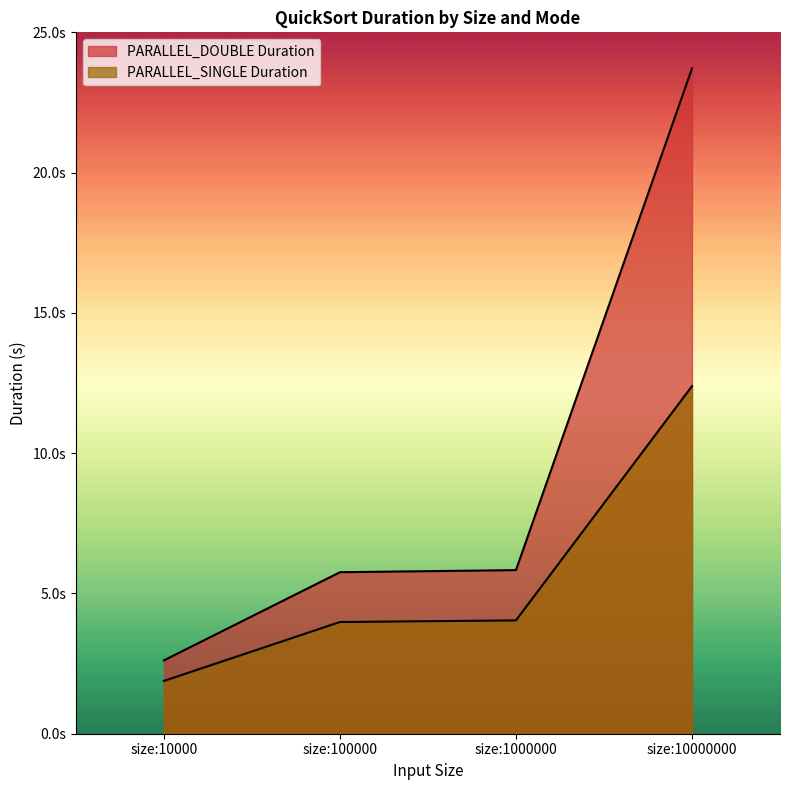

What value does the PARALLEL_SINGLE Duration series have at size:10000000?

12.4